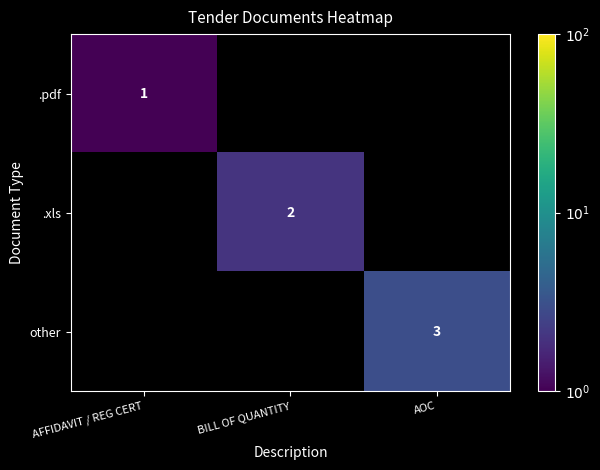

True or false: .pdf has a value of 2 at AFFIDAVIT / REG CERT.

False